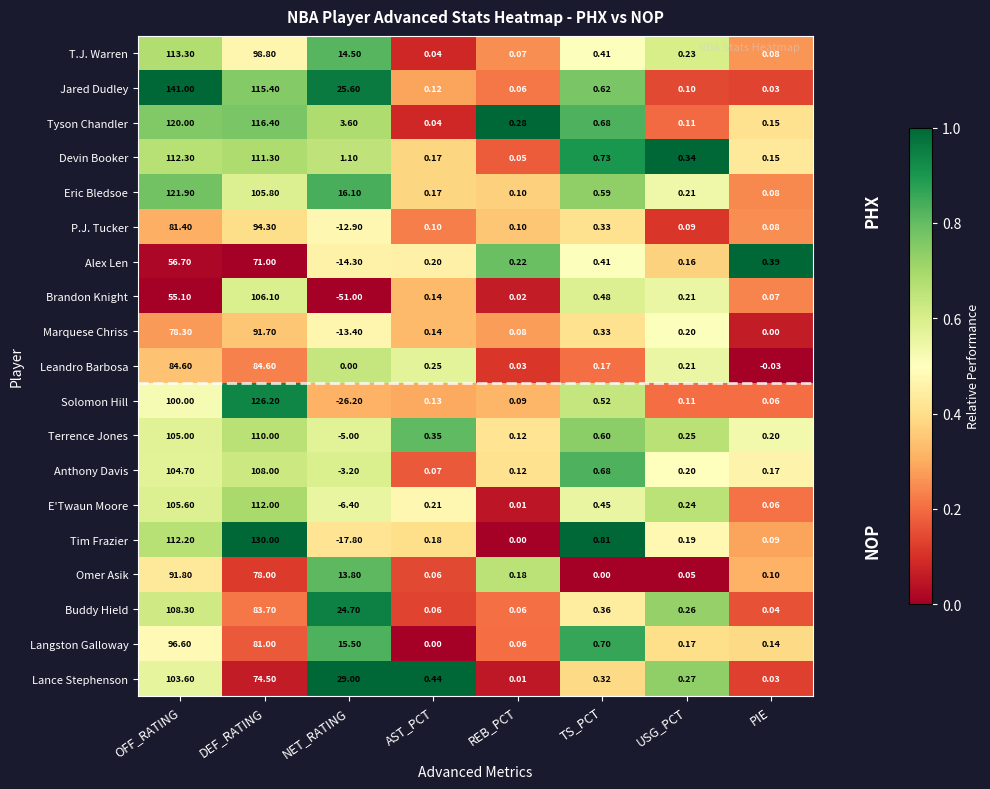

Which label corresponds to the largest value in the chart?

OFF_RATING